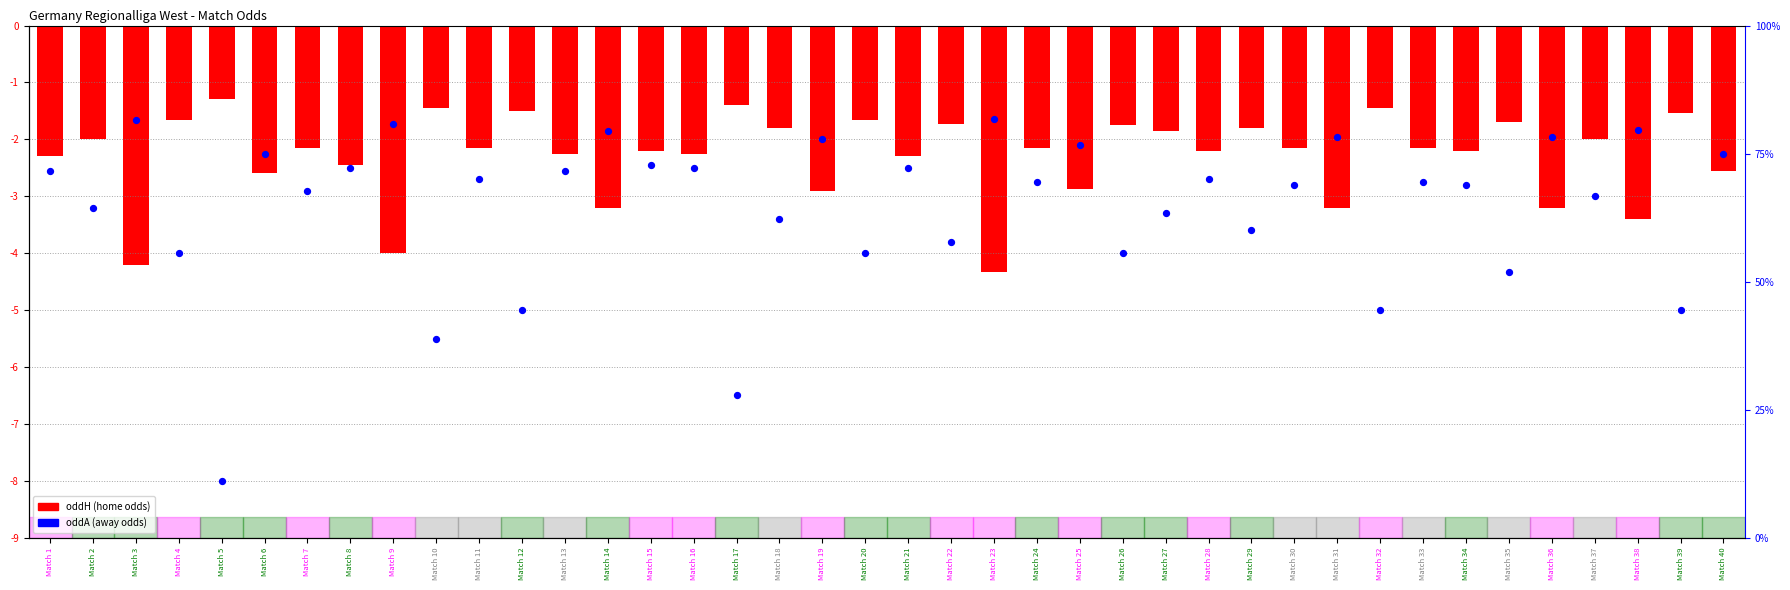

What is the total value across all series at Match 7?

-5.0